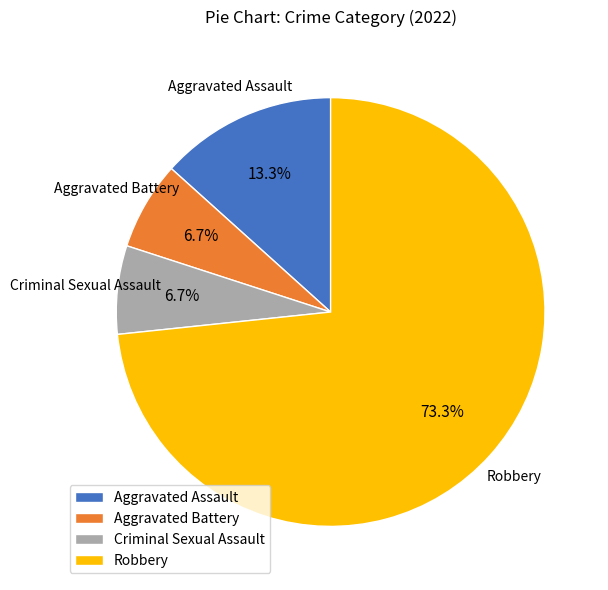

To the nearest percent, what portion does Aggravated Assault represent?

13%